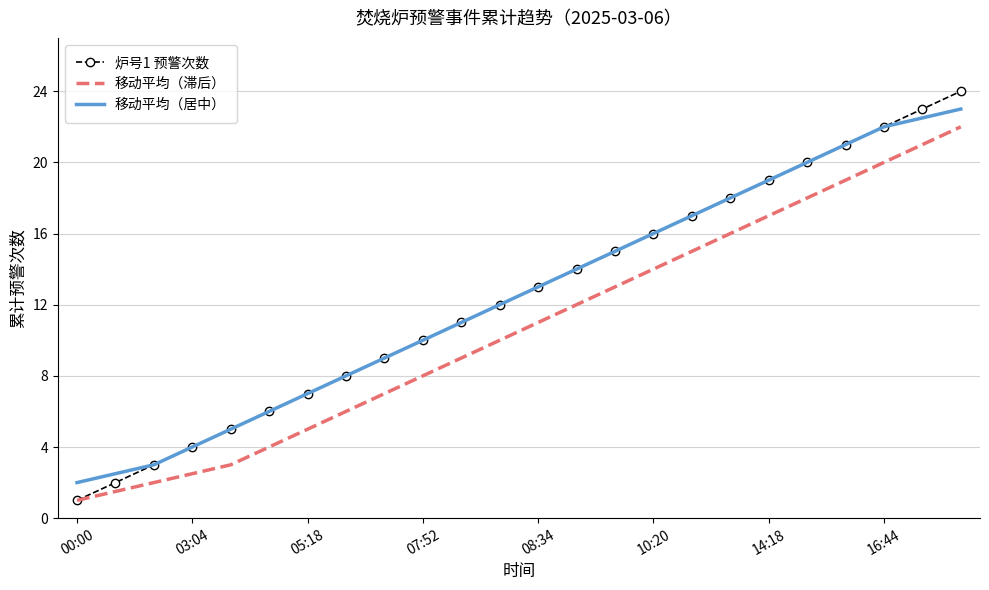

What is the maximum value for 移动平均（居中）?

23.0